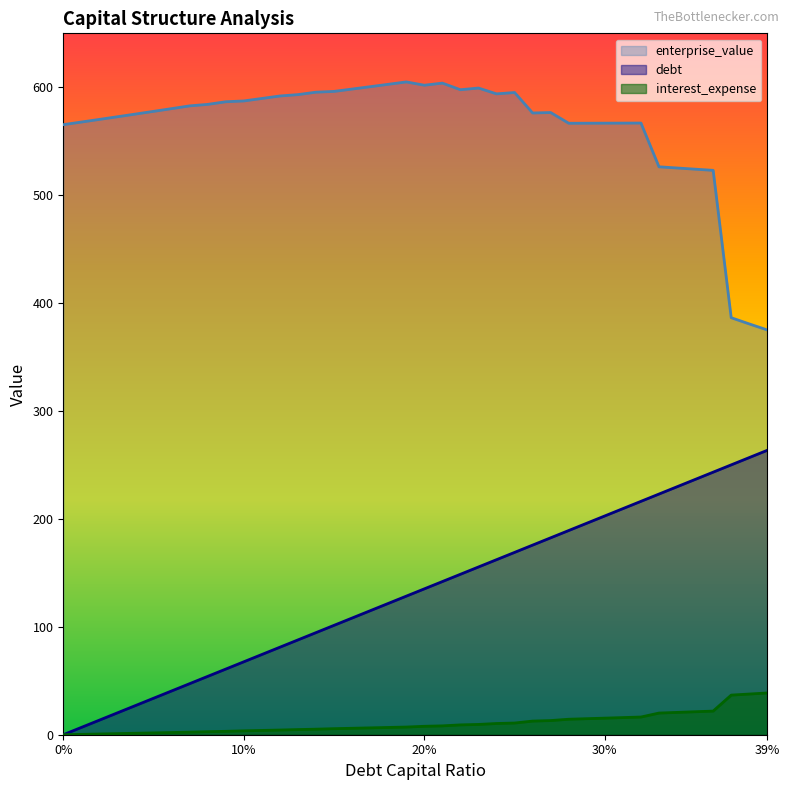

At how many categories does at least one series exceed 118?

40